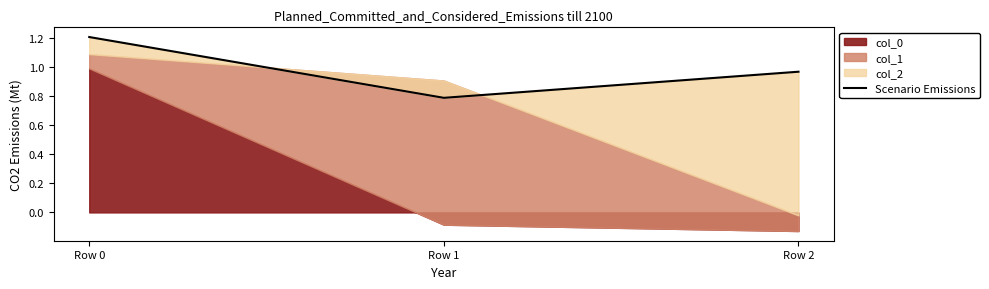

At which category does the chart reach its minimum across all series?

Row 1